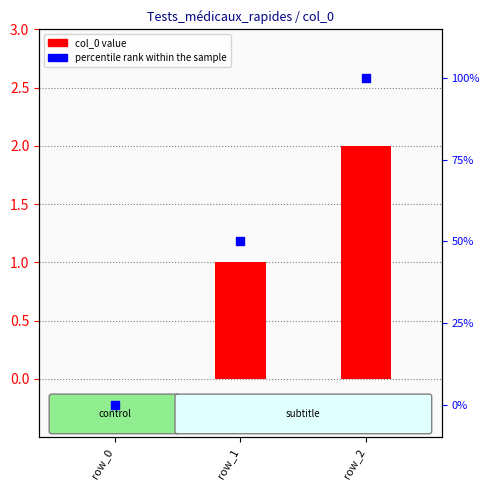

Which series has the largest total across all categories?

percentile rank within the sample